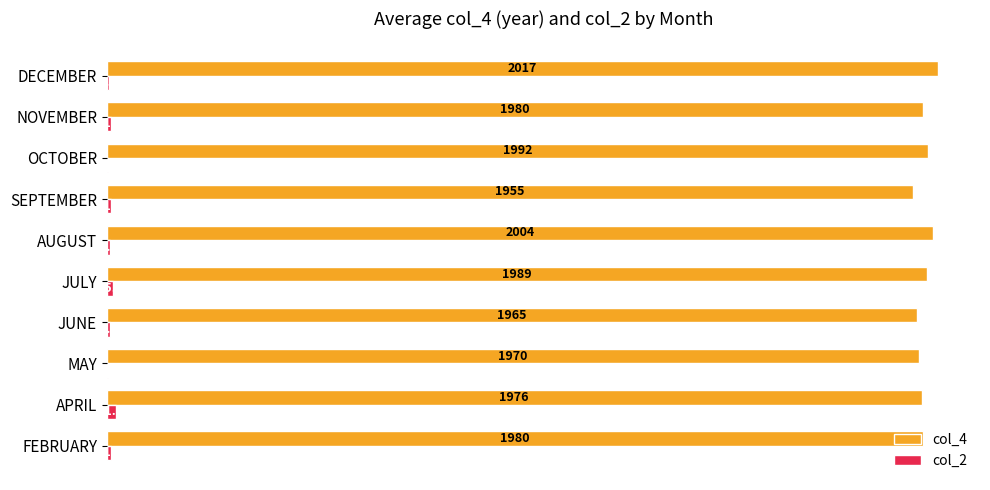

What value does the col_4 series have at AUGUST?

2004.0